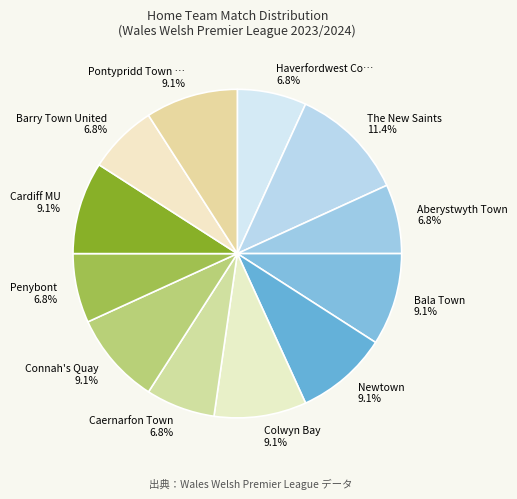

How many slices are in this pie chart?

12